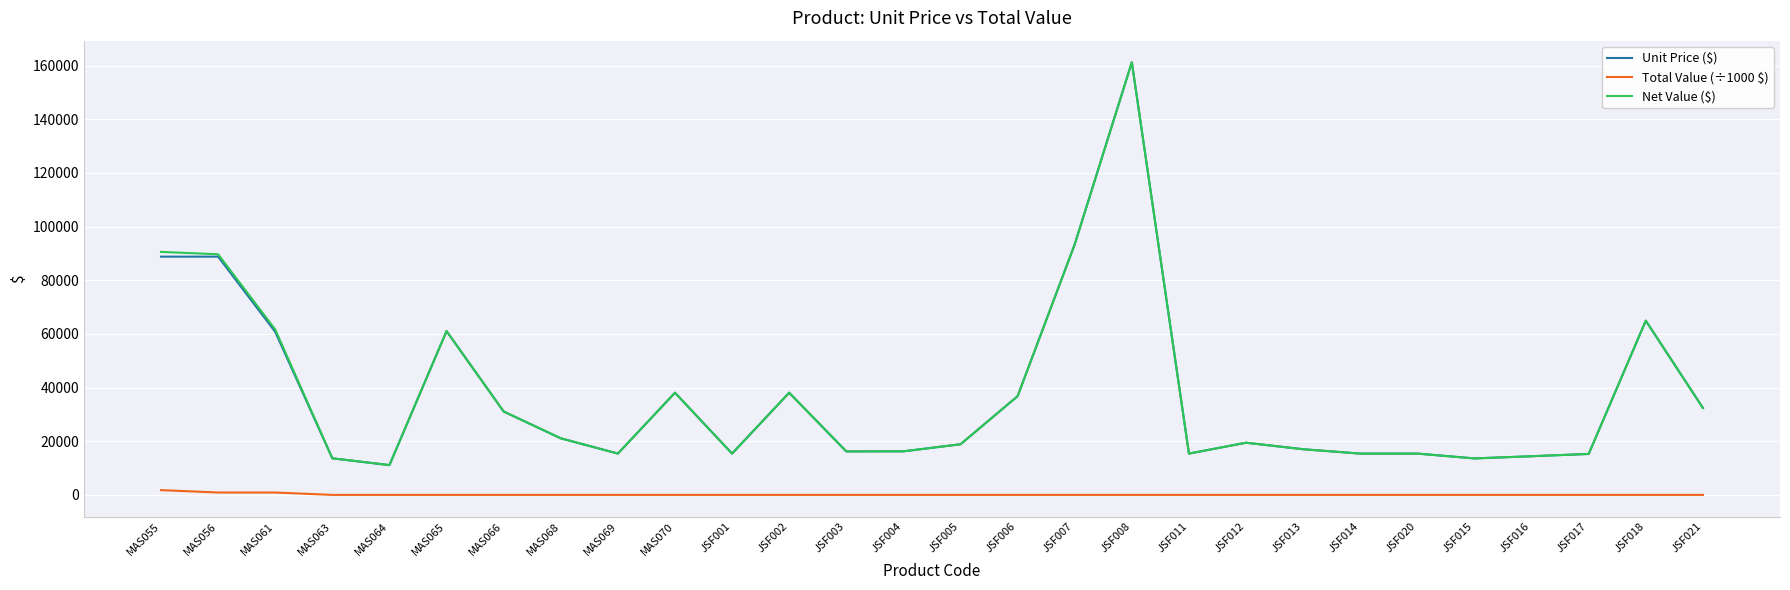

What is the sum of all Unit Price ($) values?

1049319